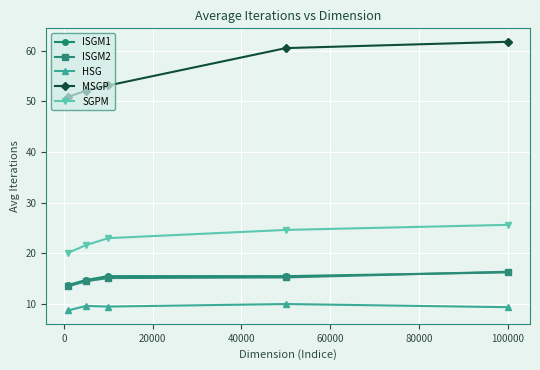

At how many categories does at least one series exceed 24?

5